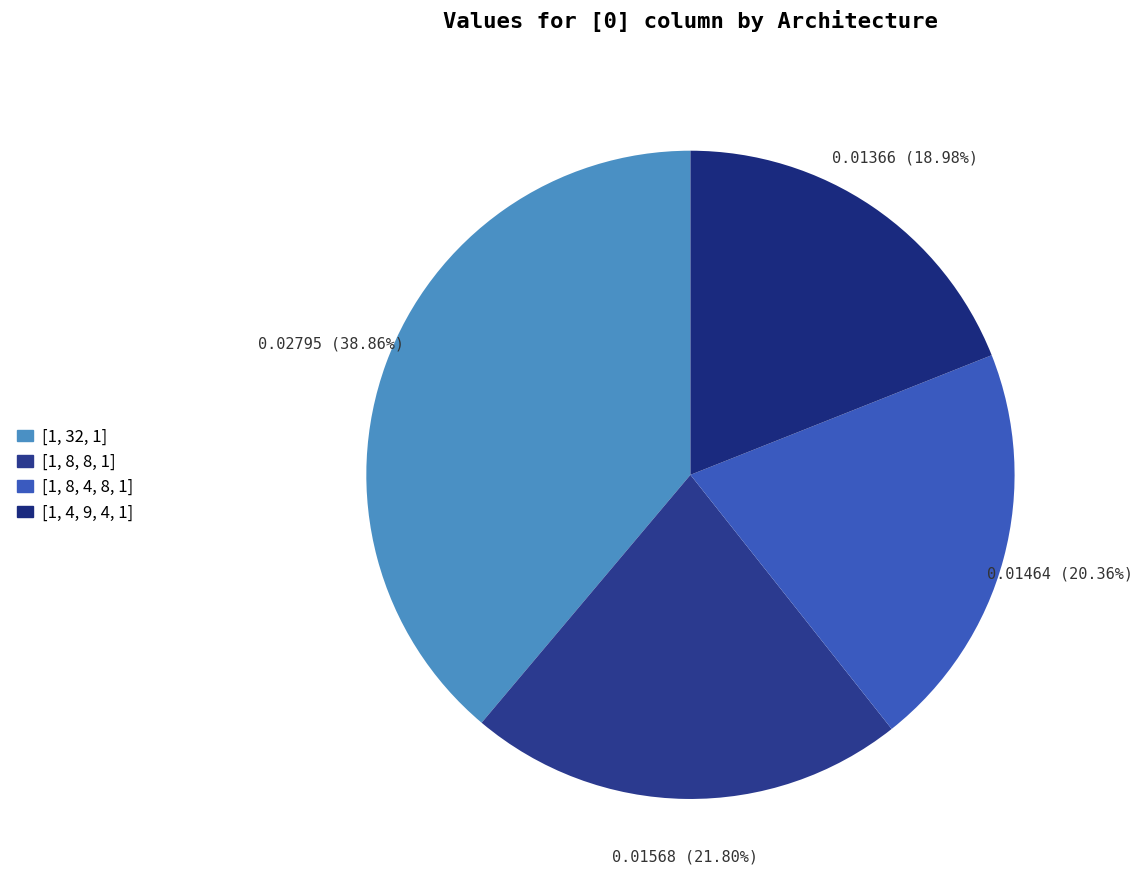

Is it true that [1, 32, 1] is 52% of the pie?

False